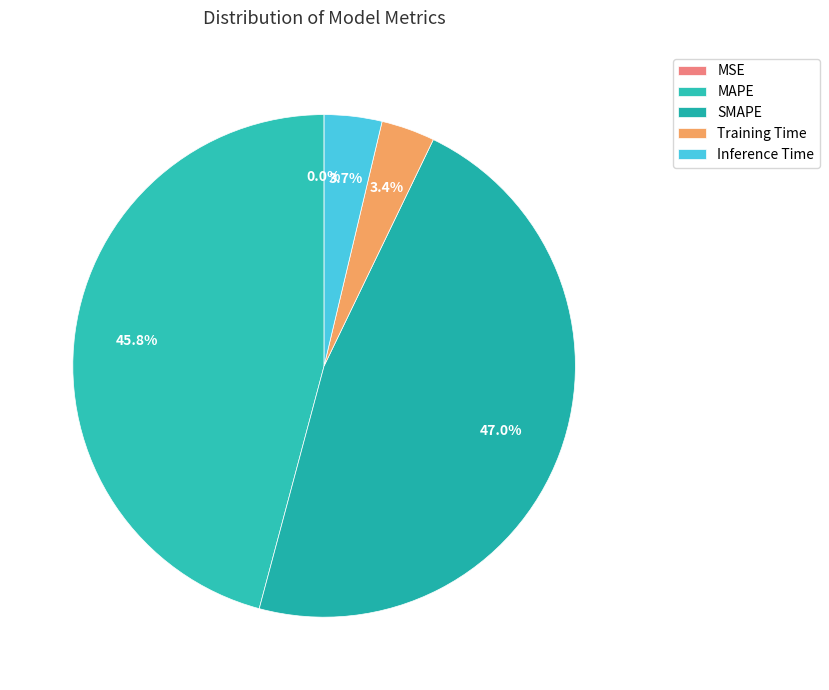

What is the largest slice in the pie chart?

SMAPE